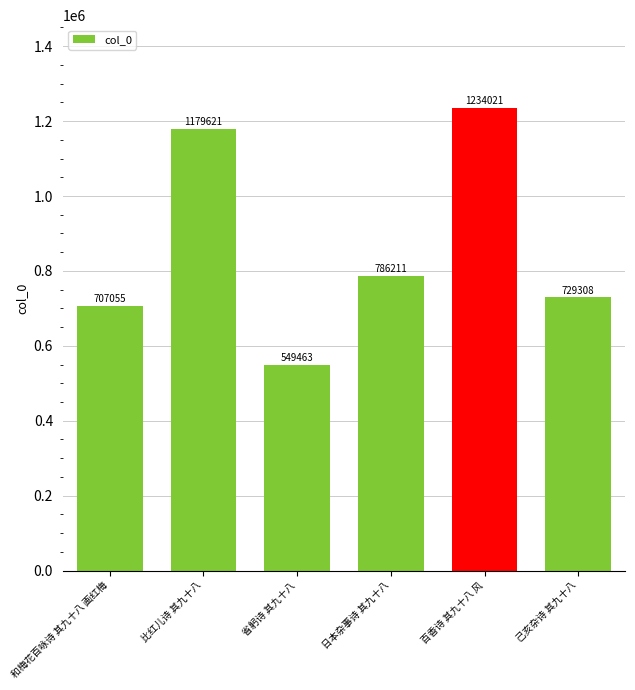

What is the sum of all values?

5185679